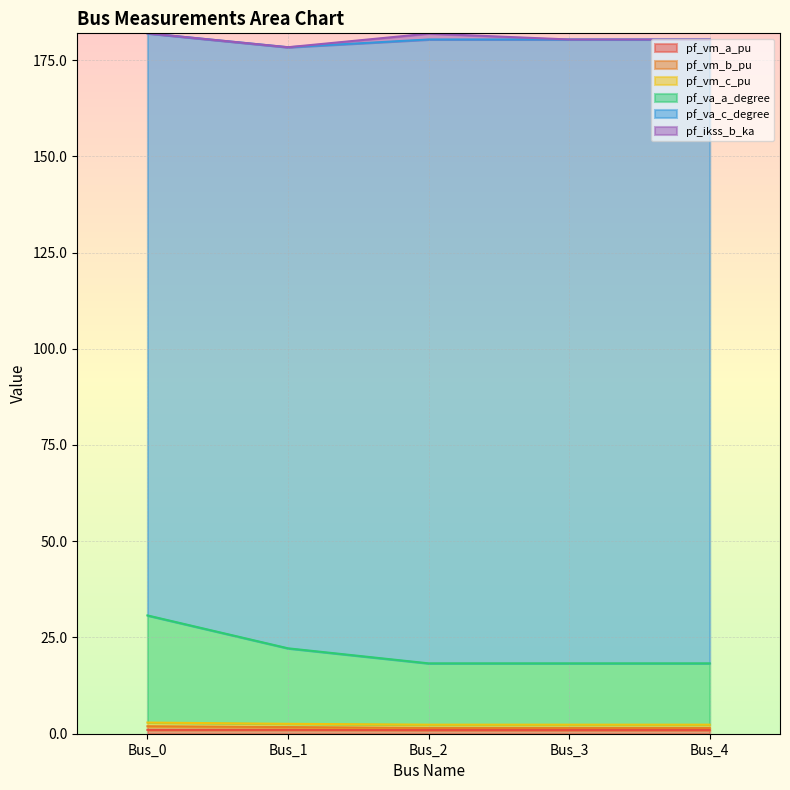

True or false: pf_vm_a_pu and pf_va_a_degree intersect in this chart.

False